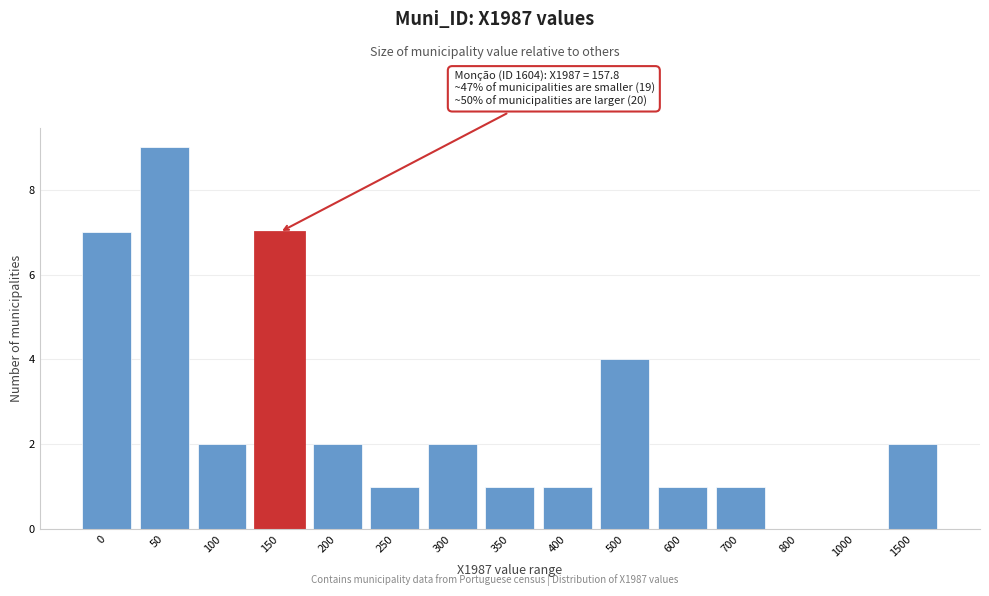

Reading left to right, transcribe all the data shown in this chart.

0=7	50=9	100=2	150=7	200=2	250=1	300=2	350=1	400=1	500=4	600=1	700=1	800=0	1000=0	1500=2